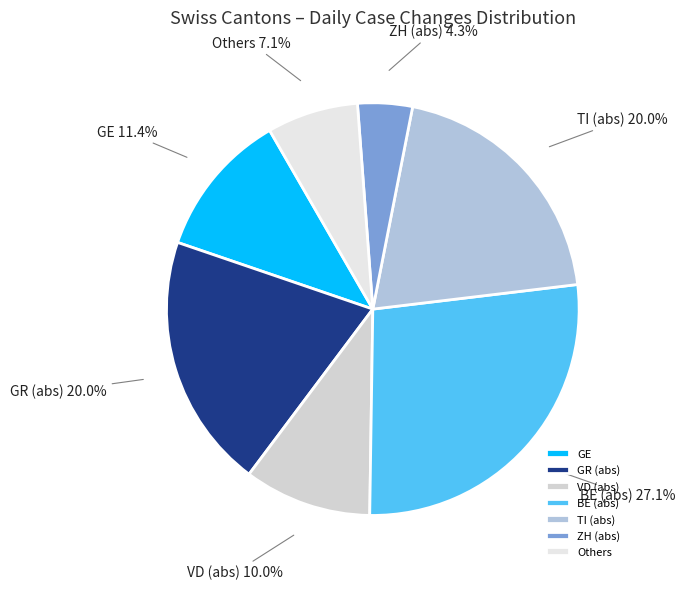

Which category has the biggest portion of the pie?

BE (abs)